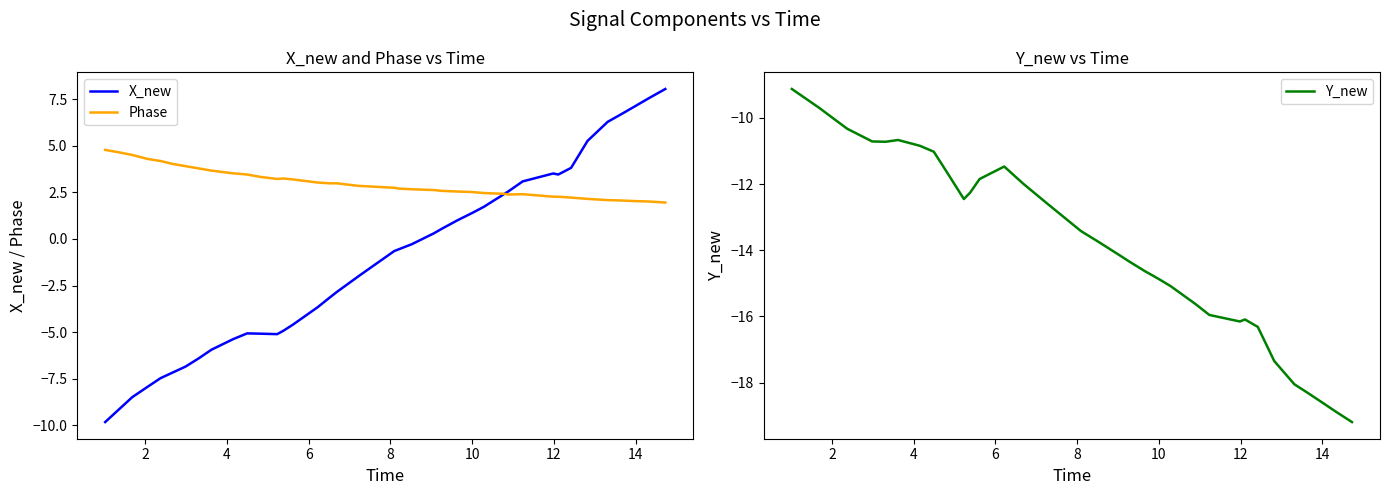

True or false: Y_new has more than 1 points higher than both neighbors.

True